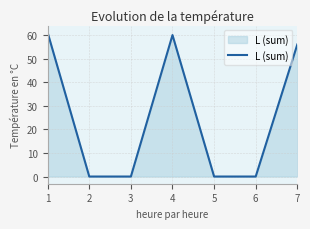

Reading left to right, extract all data points from this chart.

1=61	2=0	3=0	4=60	5=0	6=0	7=56